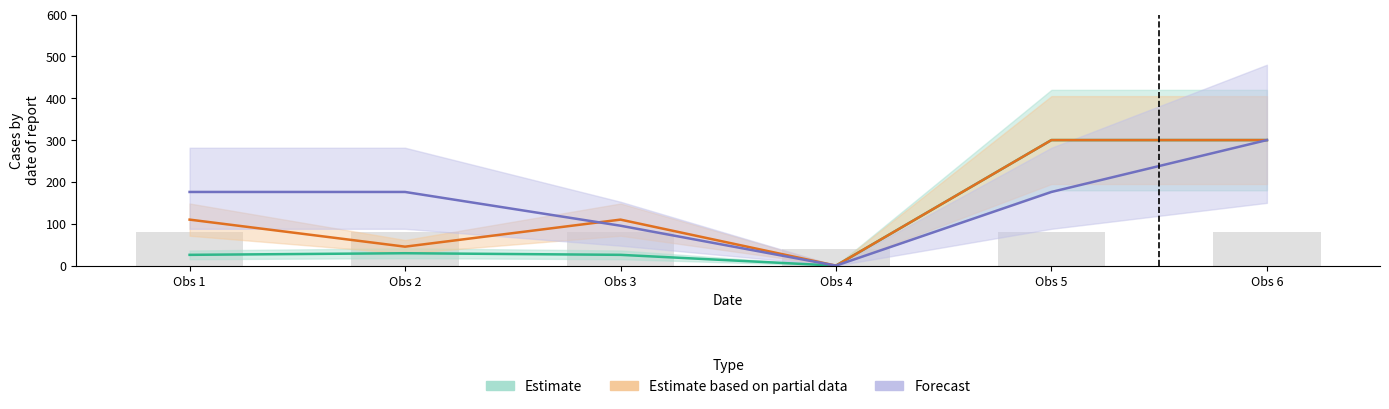

What is the value of the Estimate based on partial data bar at the 5th from the left?

300.0